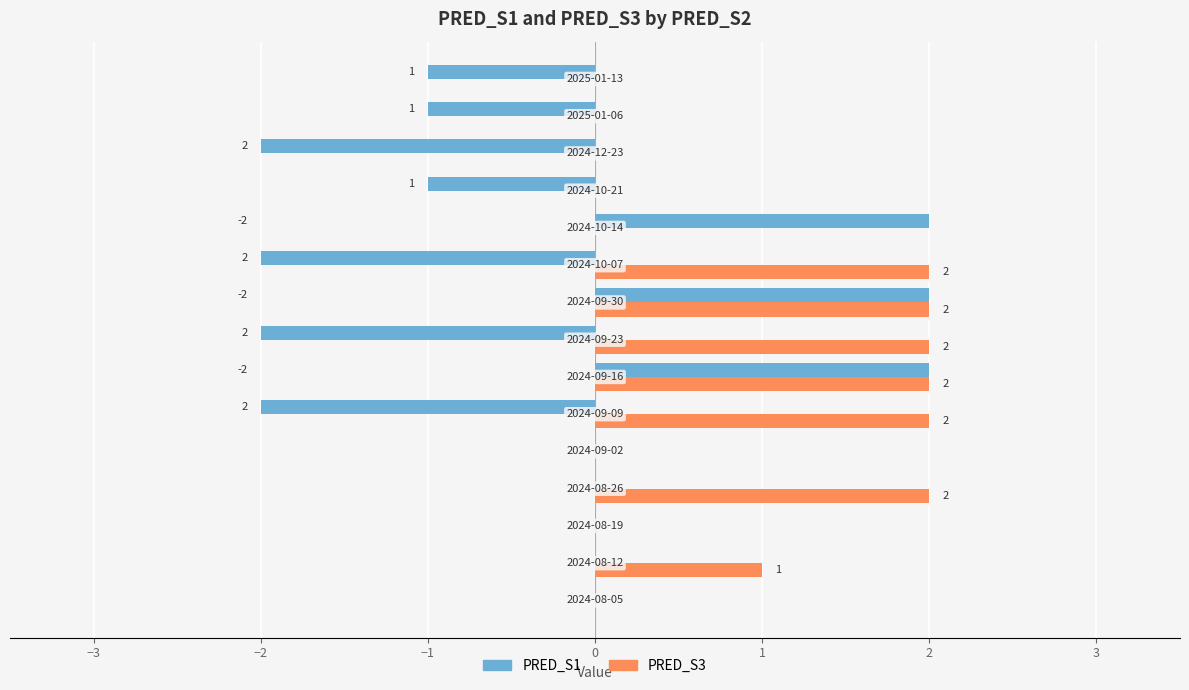

What is the sum of all PRED_S3 values?

13